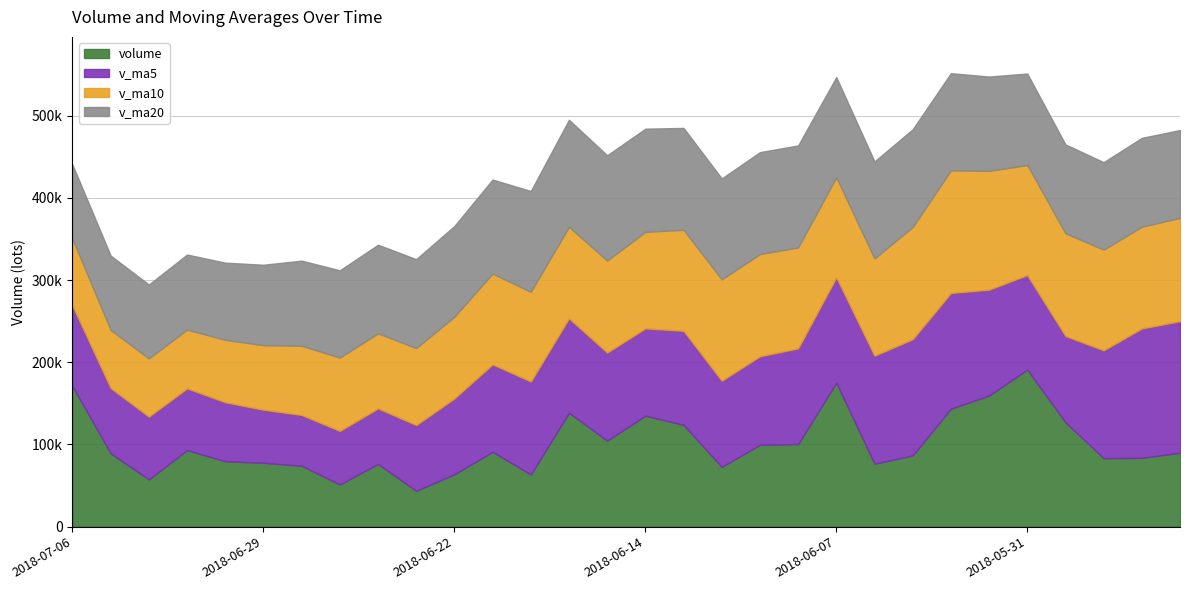

What is the sum of the volume values at 2018-05-30 and 2018-05-31?

318147.2